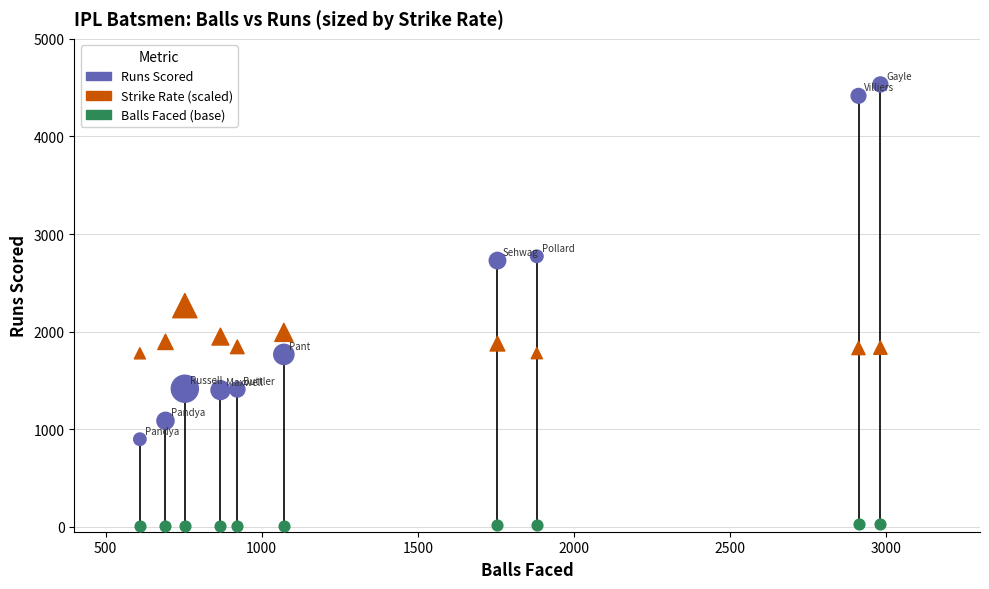

Which series has the widest spread of Y values?

Runs Scored